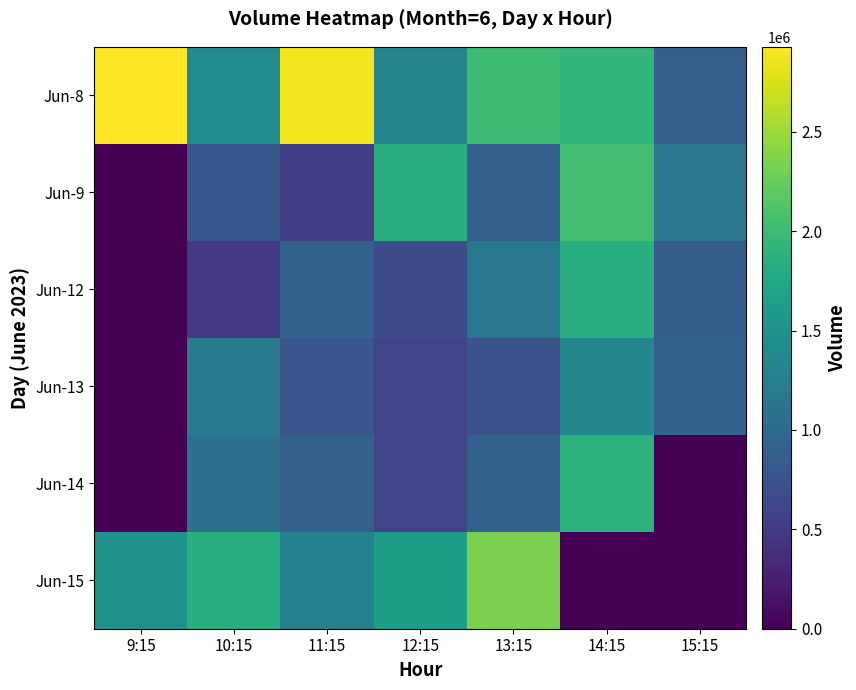

Which series has the largest range (max minus min)?

Jun-15